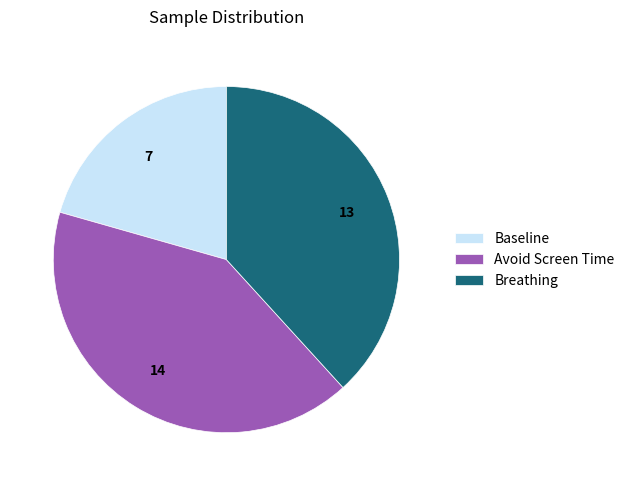

What is the largest slice in the pie chart?

Avoid Screen Time